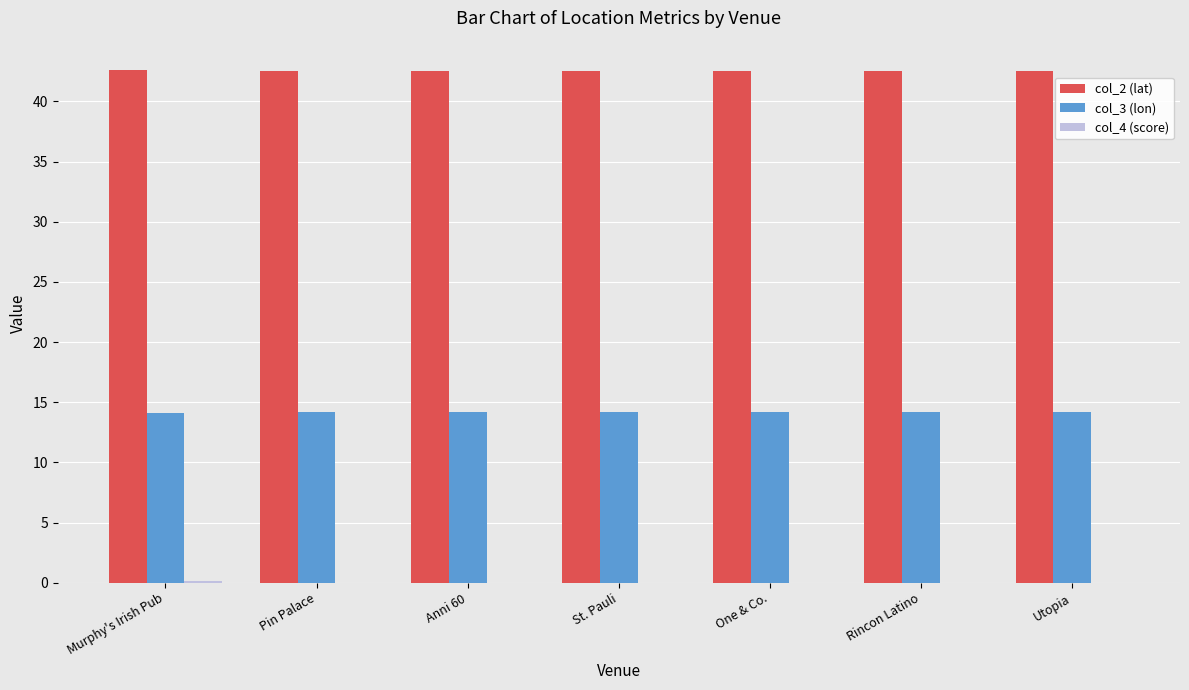

Which series has the largest total across all categories?

col_2 (lat)